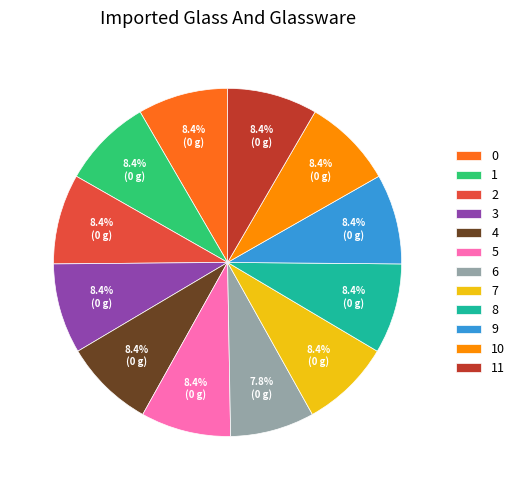

Is it true that 7 is 19% of the pie?

False